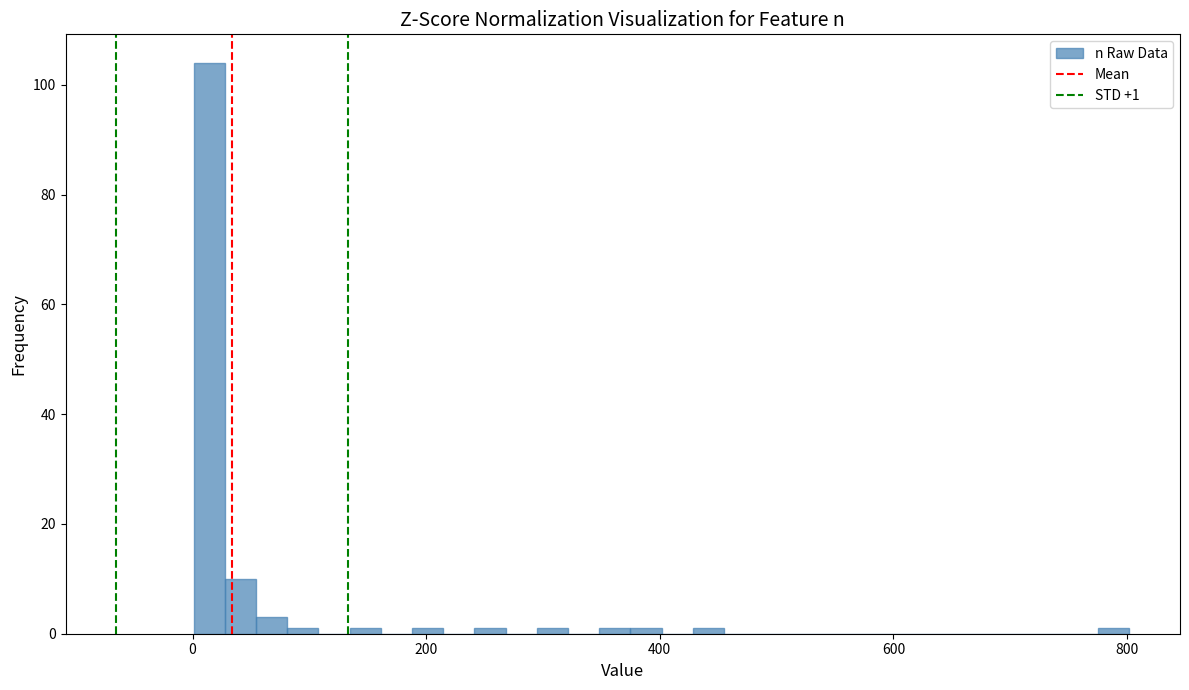

Around what value on the x-axis is the tallest bar? Give the approximate position of its centre, as read against the axis.

20